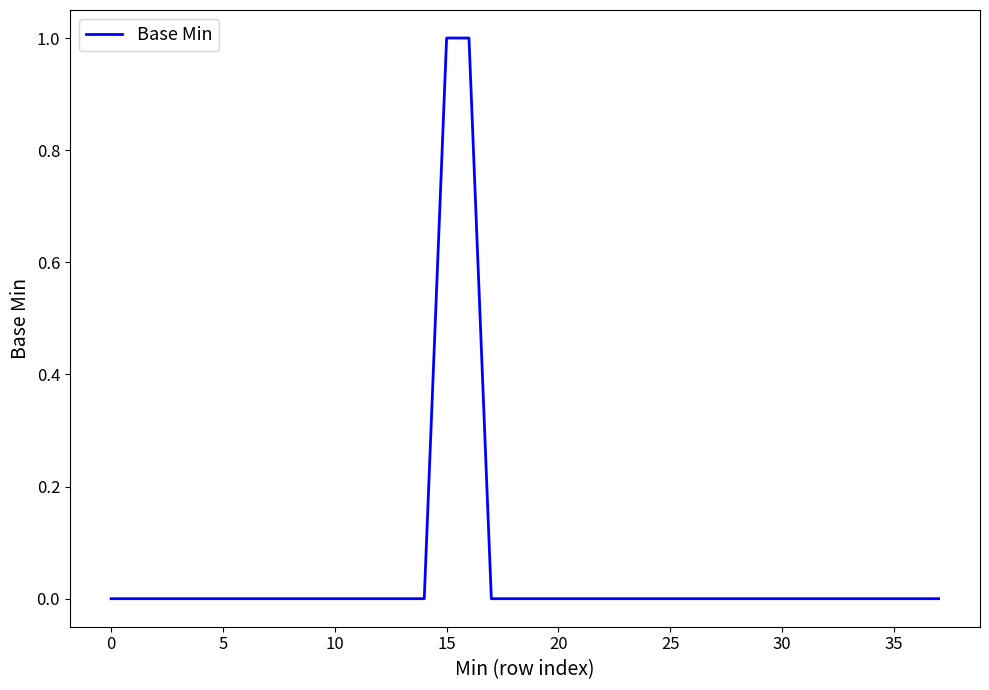

Is this an area chart (filled region under the line)?

No